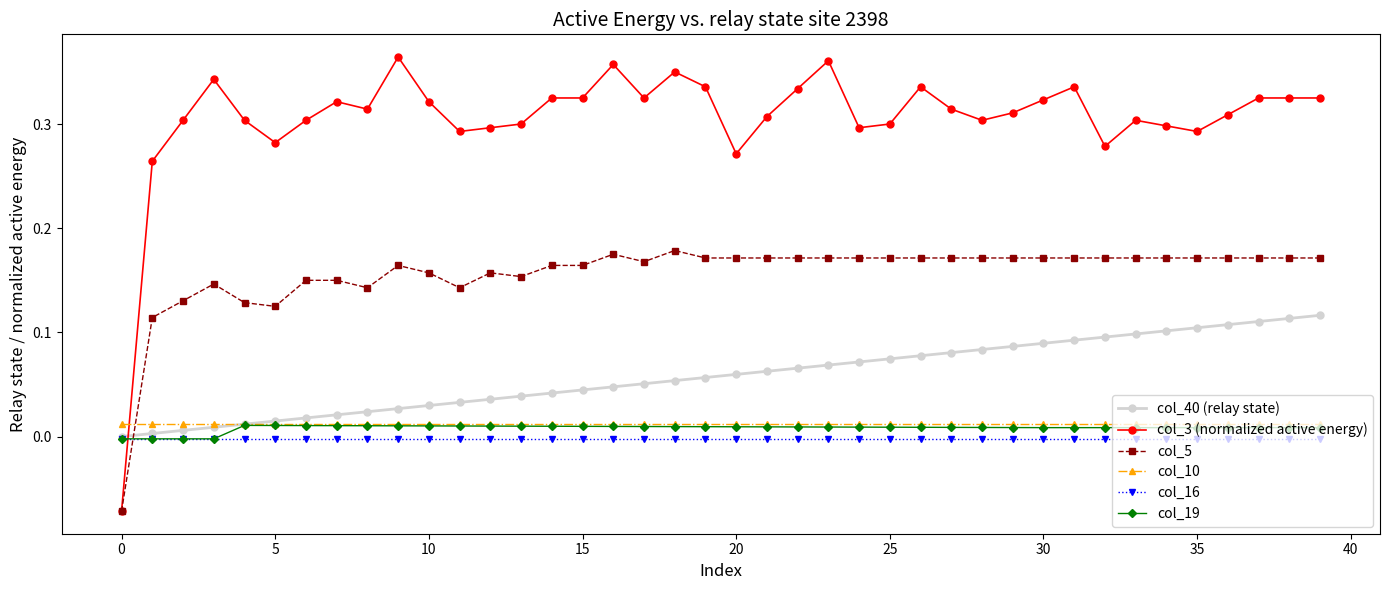

Which series ends up on top after the final intersection of col_16 and col_5?

col_5